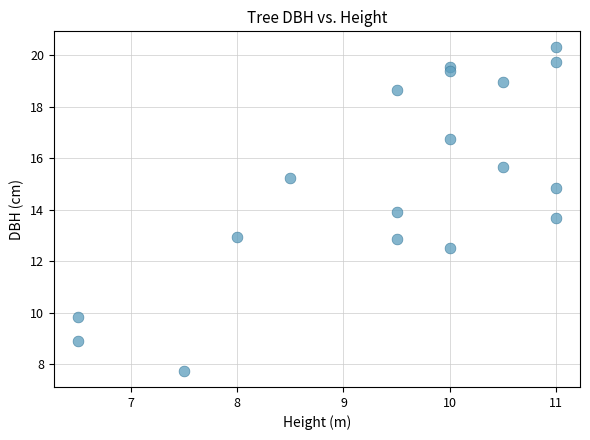

What is the range of X values (max minus min)?

4.5